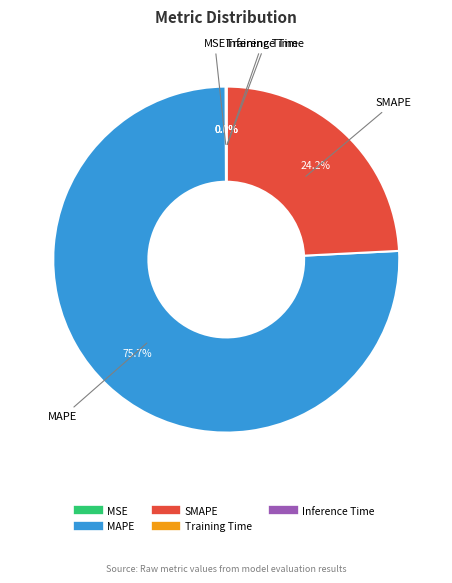

Which slice is the largest?

MAPE